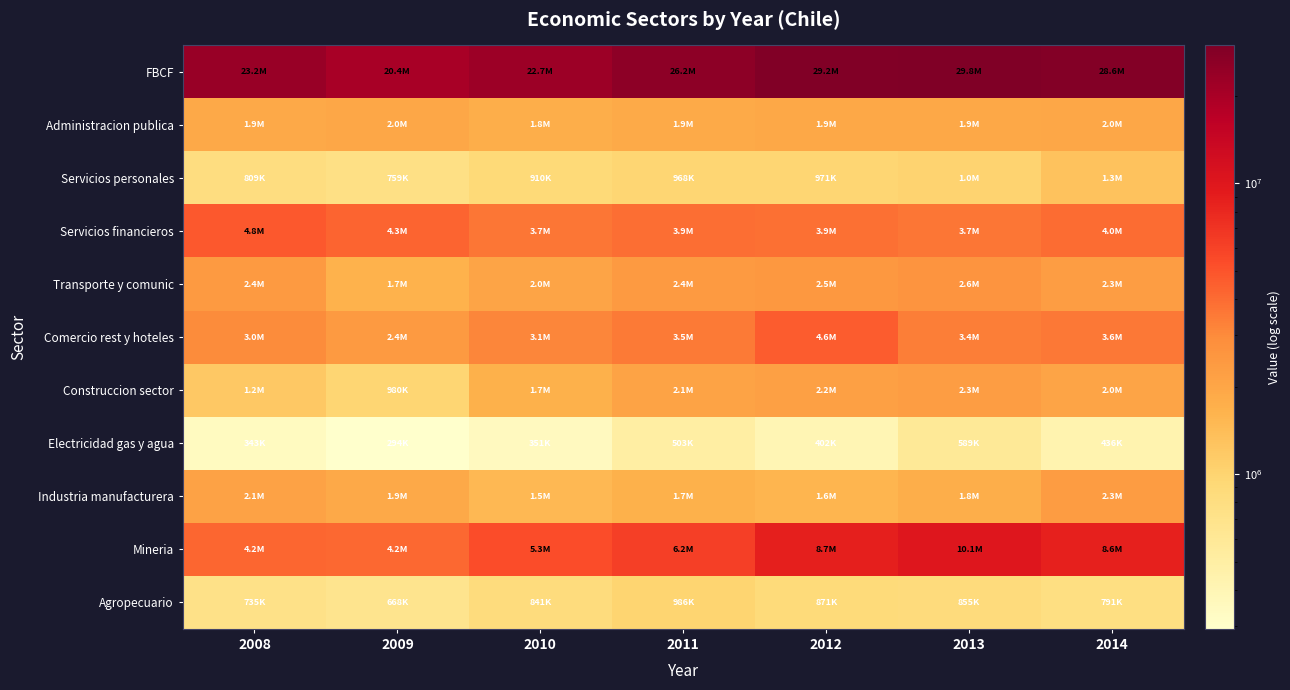

Rank the series by their maximum value, from lowest to highest.

Electricidad gas y agua, Agropecuario, Servicios personales, Administracion publica, Construccion sector, Industria manufacturera, Transporte y comunic, Comercio rest y hoteles, Servicios financieros, Mineria, FBCF